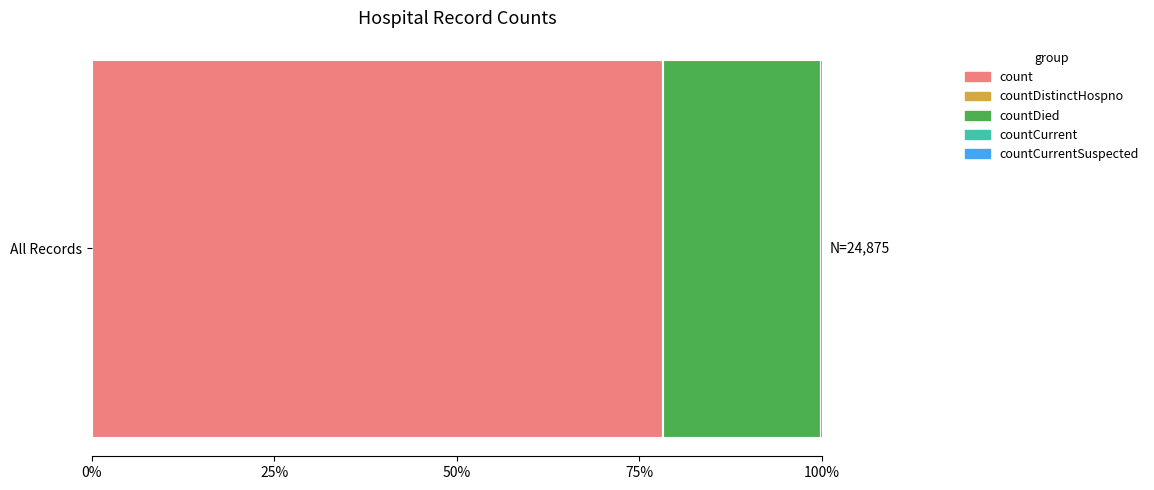

What is the maximum value for count?

78.1